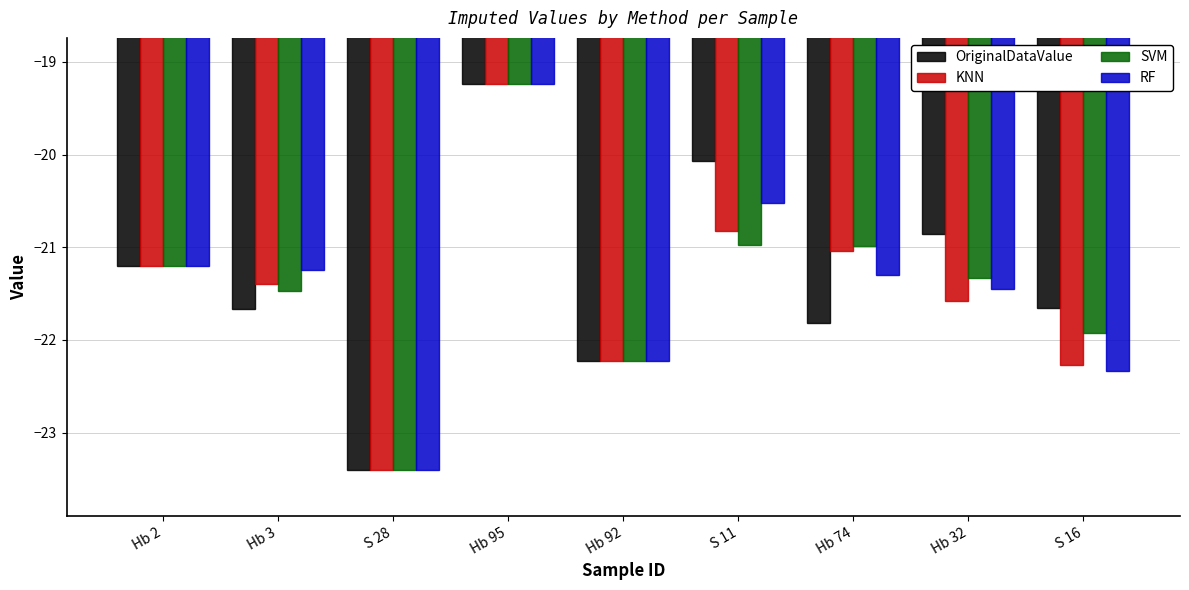

What are all the series names shown in the legend?

OriginalDataValue, KNN, SVM, RF